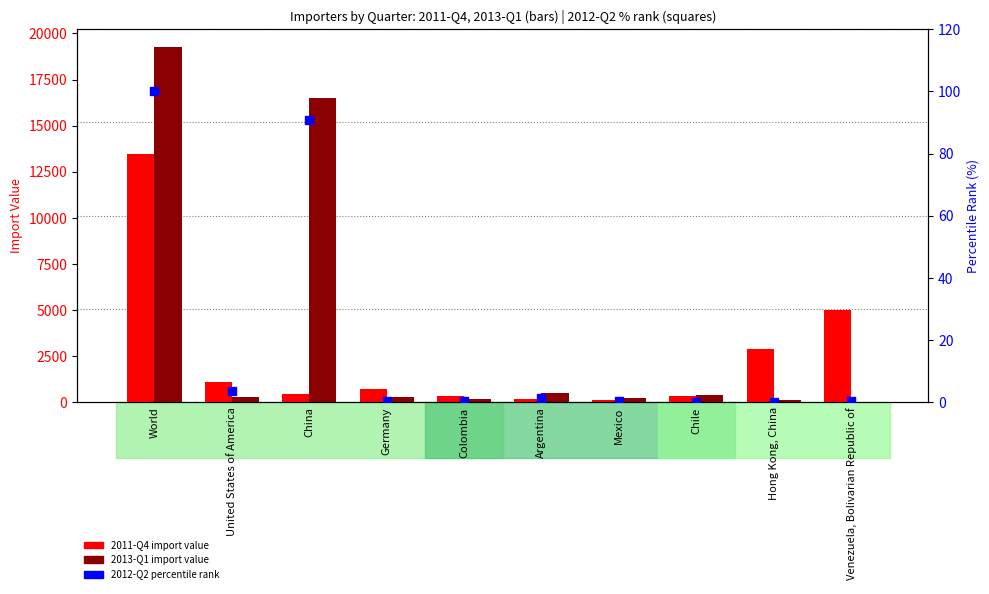

At how many categories does at least one series exceed 16283?

2